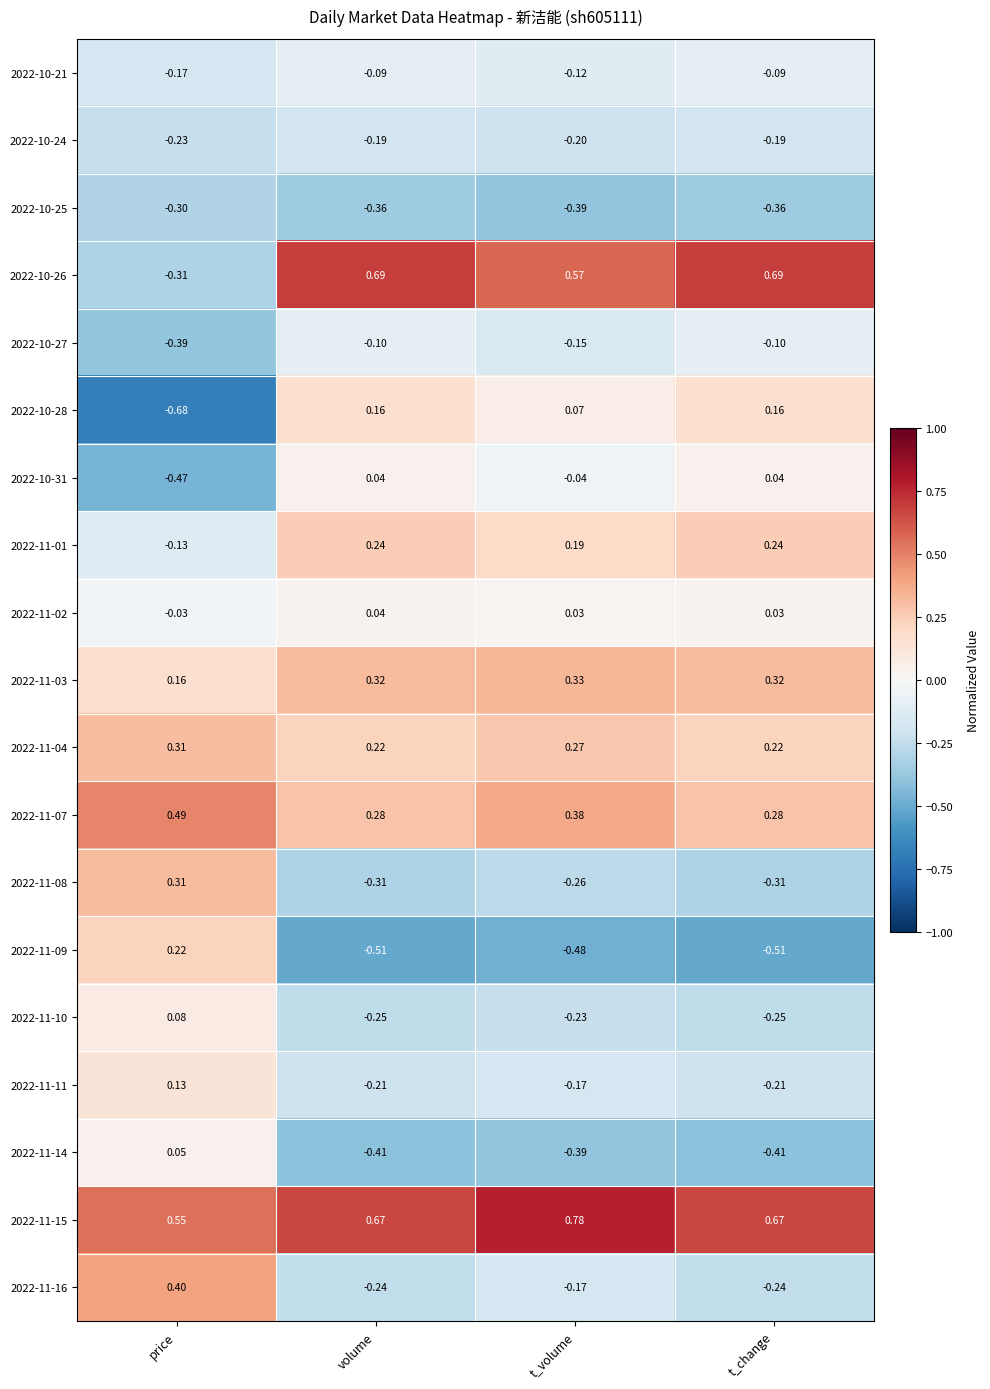

Which label corresponds to the largest value in the chart?

t_volume